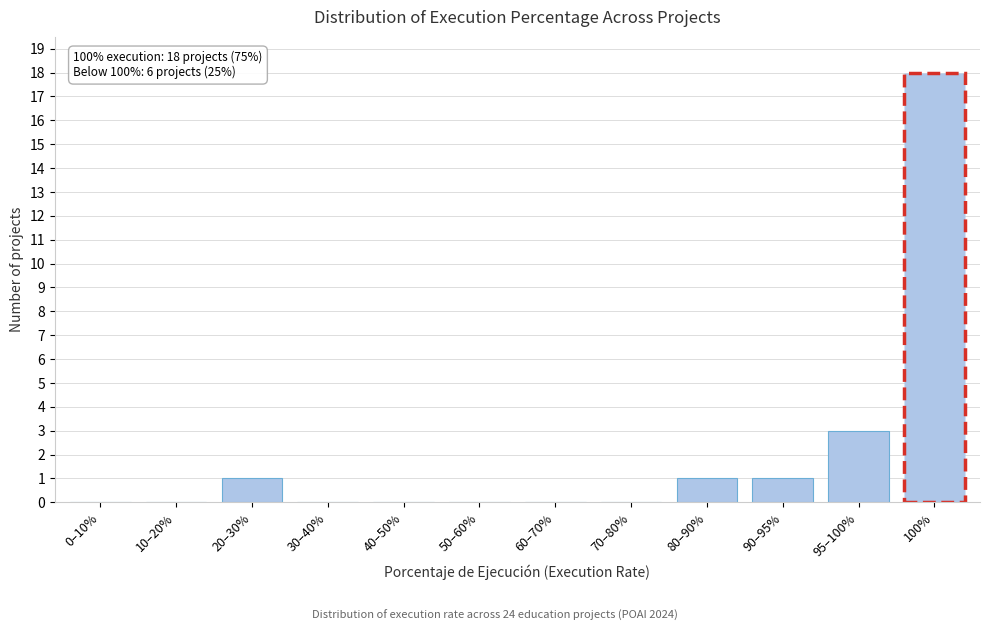

Reading left to right, transcribe all the data shown in this chart.

0–10%=0	10–20%=0	20–30%=1	30–40%=0	40–50%=0	50–60%=0	60–70%=0	70–80%=0	80–90%=1	90–95%=1	95–100%=3	100%=18